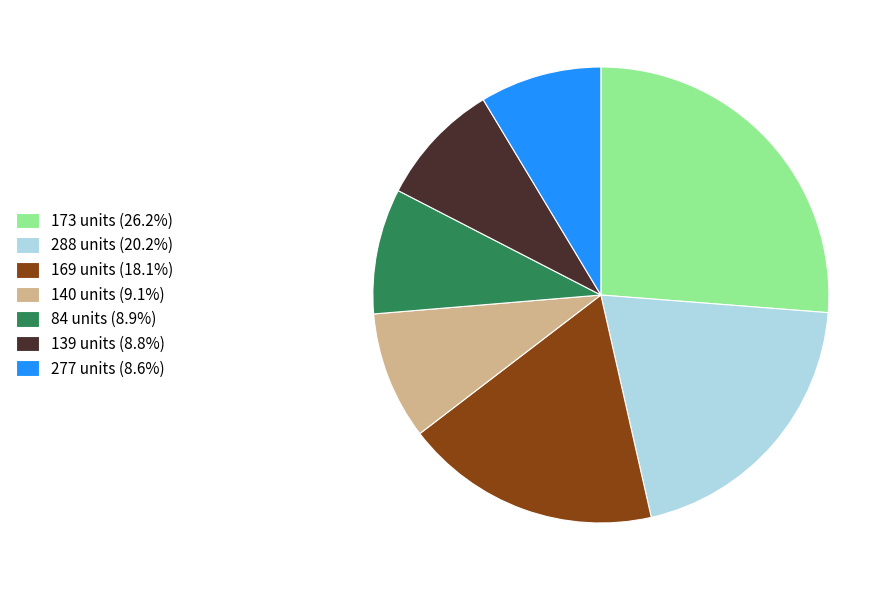

Approximately how many times larger is the value at 173 units (26.2%) compared to 288 units (20.2%)?

1.3